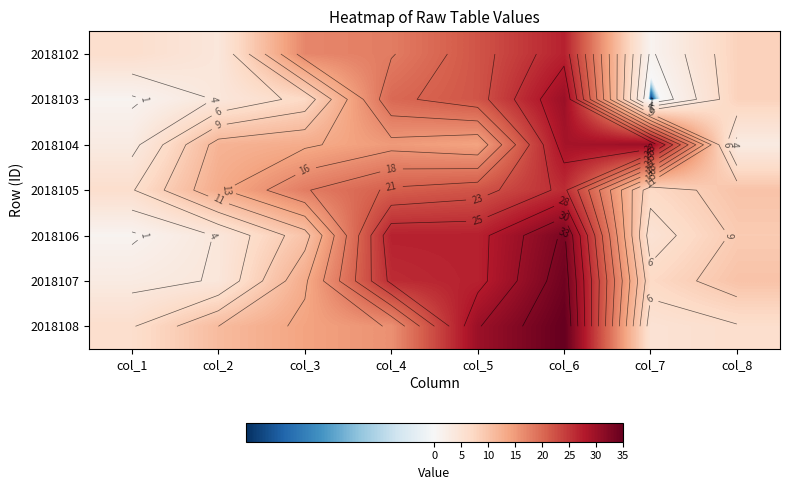

Between col_4 and col_2, which is larger?

col_4